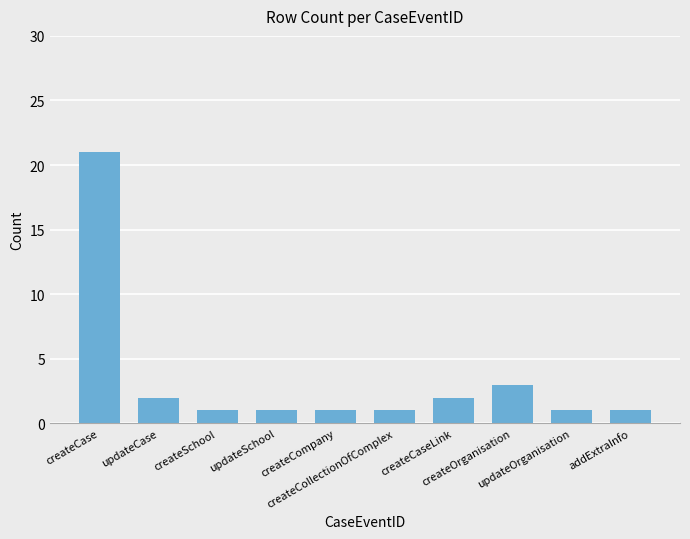

Which has a higher value, createOrganisation or updateCase?

createOrganisation